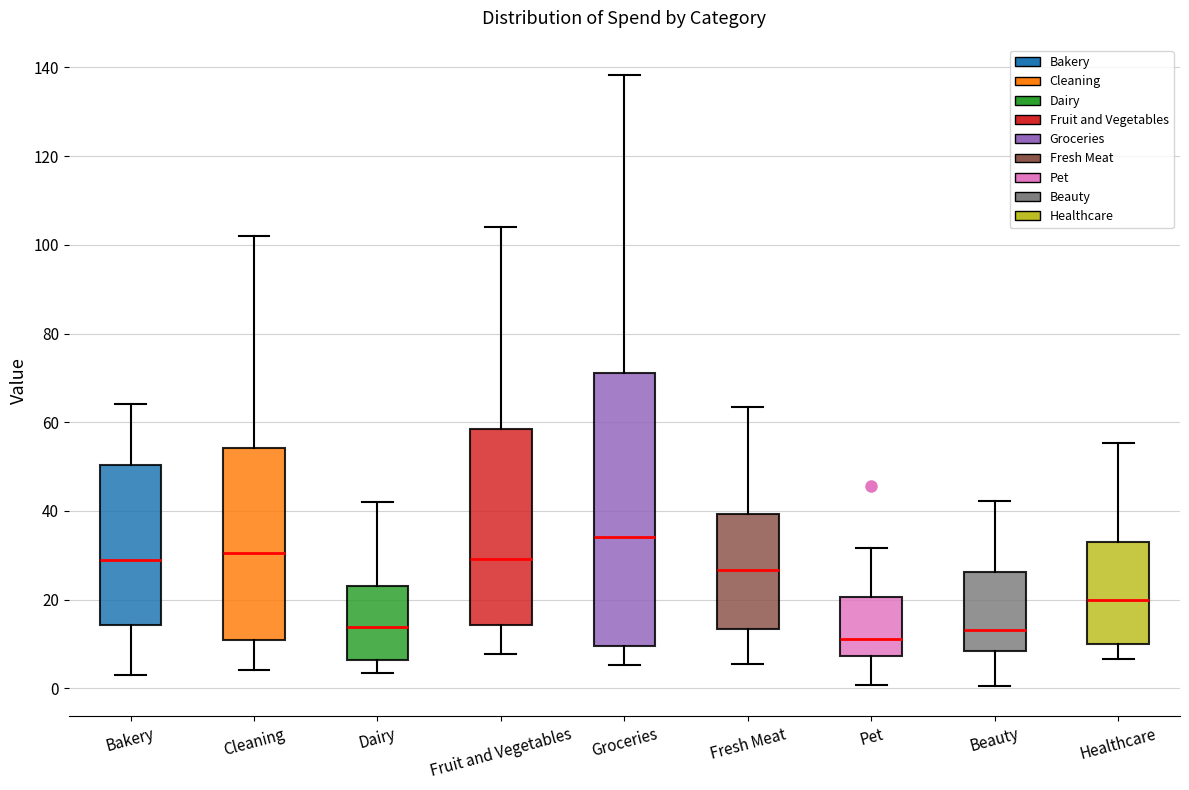

Where does the lower whisker of the box for Bakery end on the y-axis? The values are not printed on the chart, so give them approximately, as read against the axis.

4